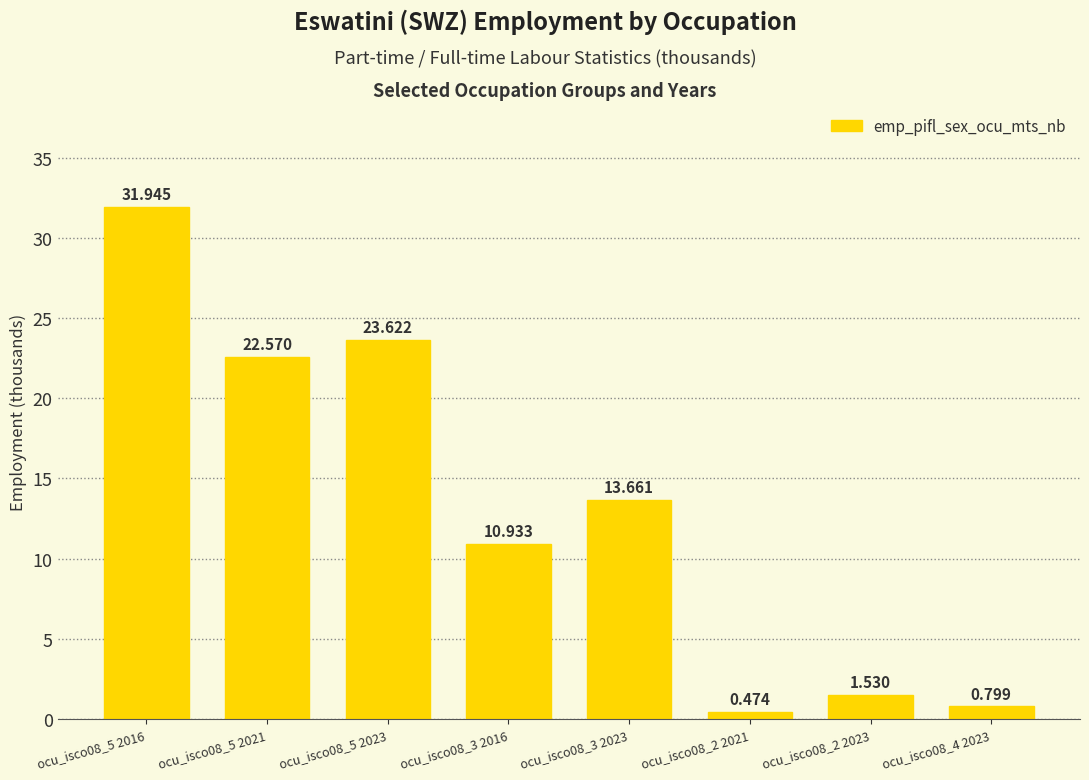

What is the ratio of the value at ocu_isco08_4 2023 to the value at ocu_isco08_3 2023?

0.1